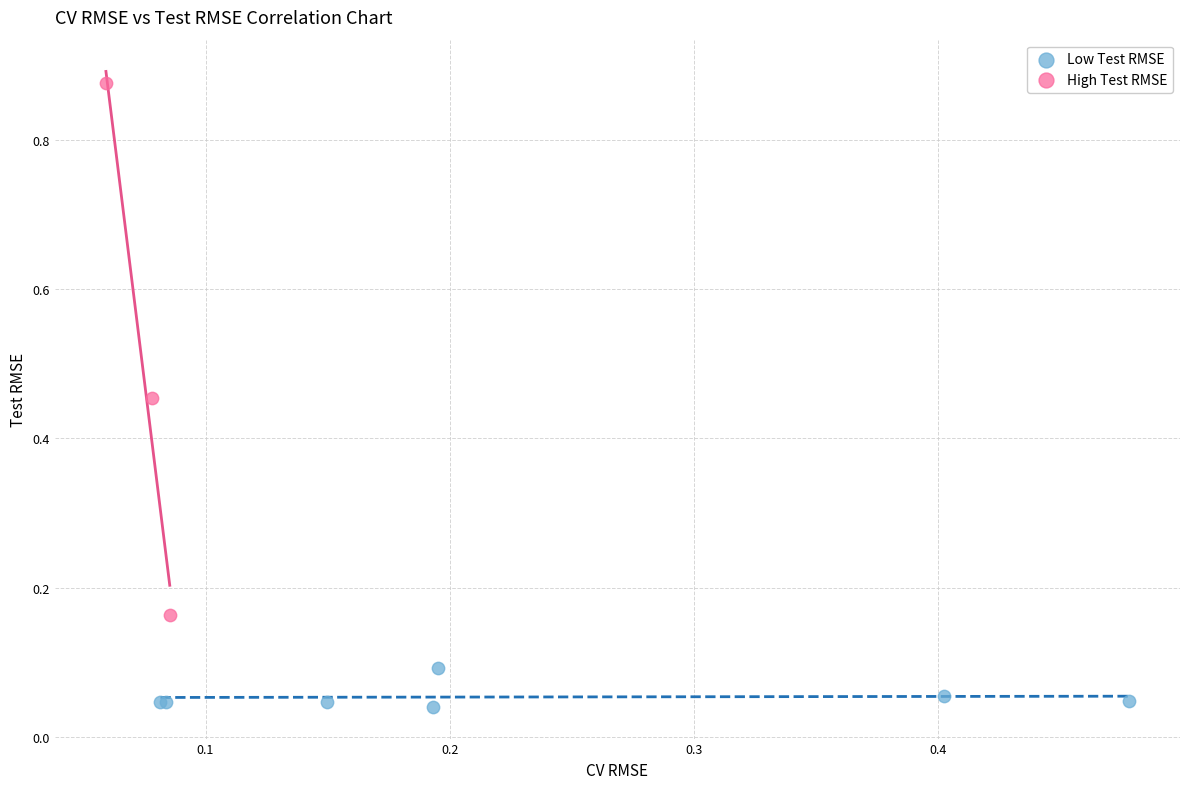

Which series has the largest Y range (max minus min)?

High Test RMSE